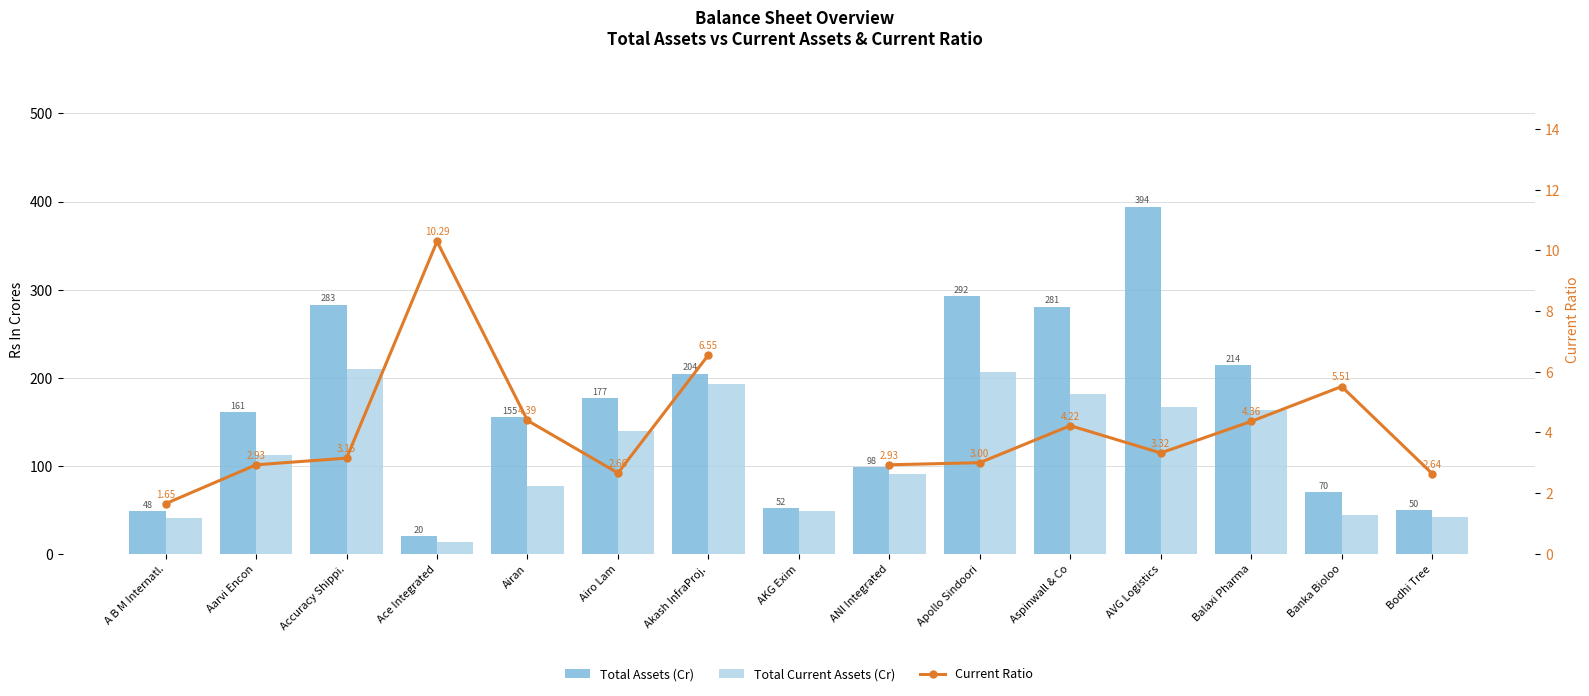

Which series has the largest range (max minus min)?

Total Assets (Cr)